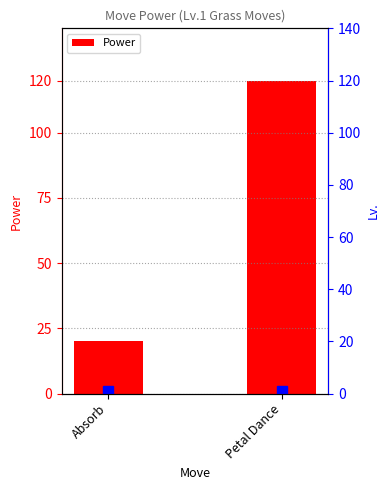

Reading left to right, list all the values displayed in this chart.

20	120